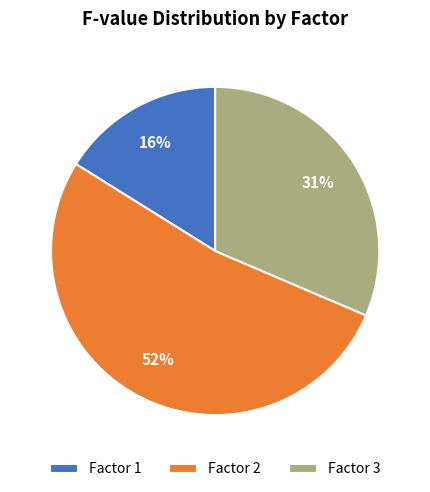

Which slice is the smallest?

Factor 1